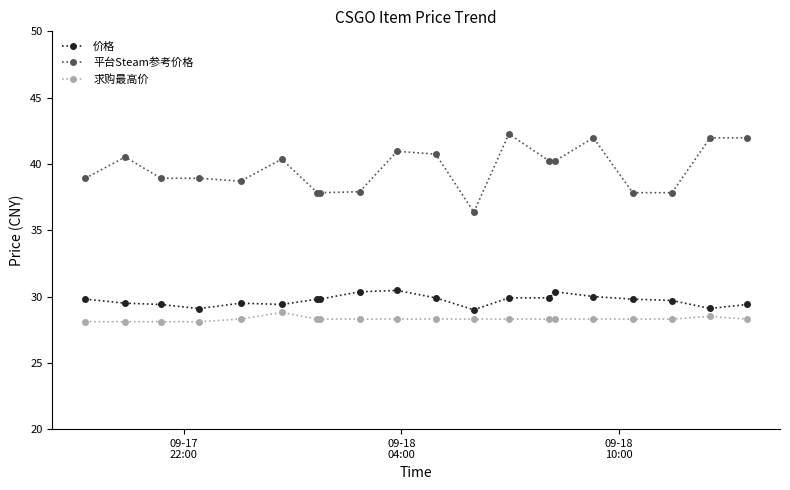

True or false: 平台Steam参考价格 has more than 1 interior local peaks.

True